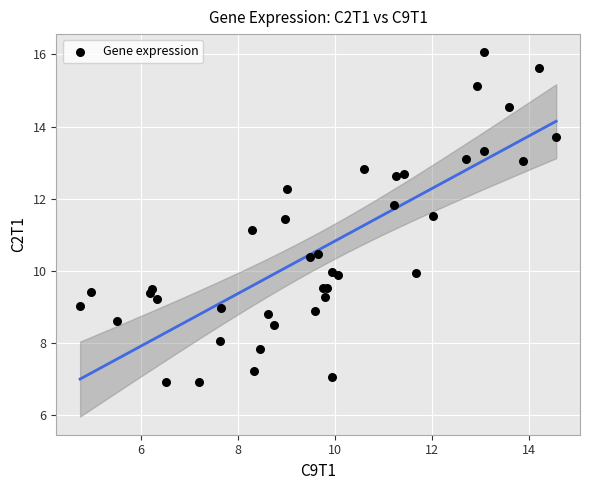

What Y value in the scatter plot is closest to 11?

11.1